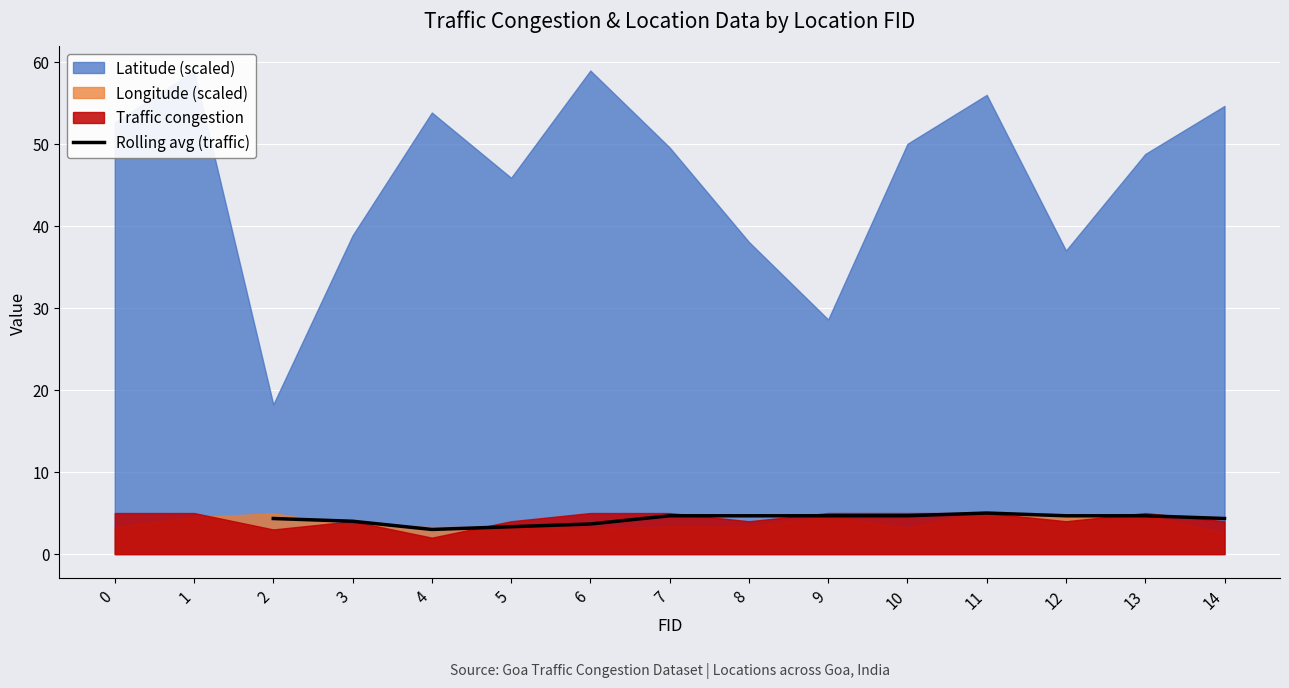

What is the minimum value for Rolling avg (traffic)?

3.0